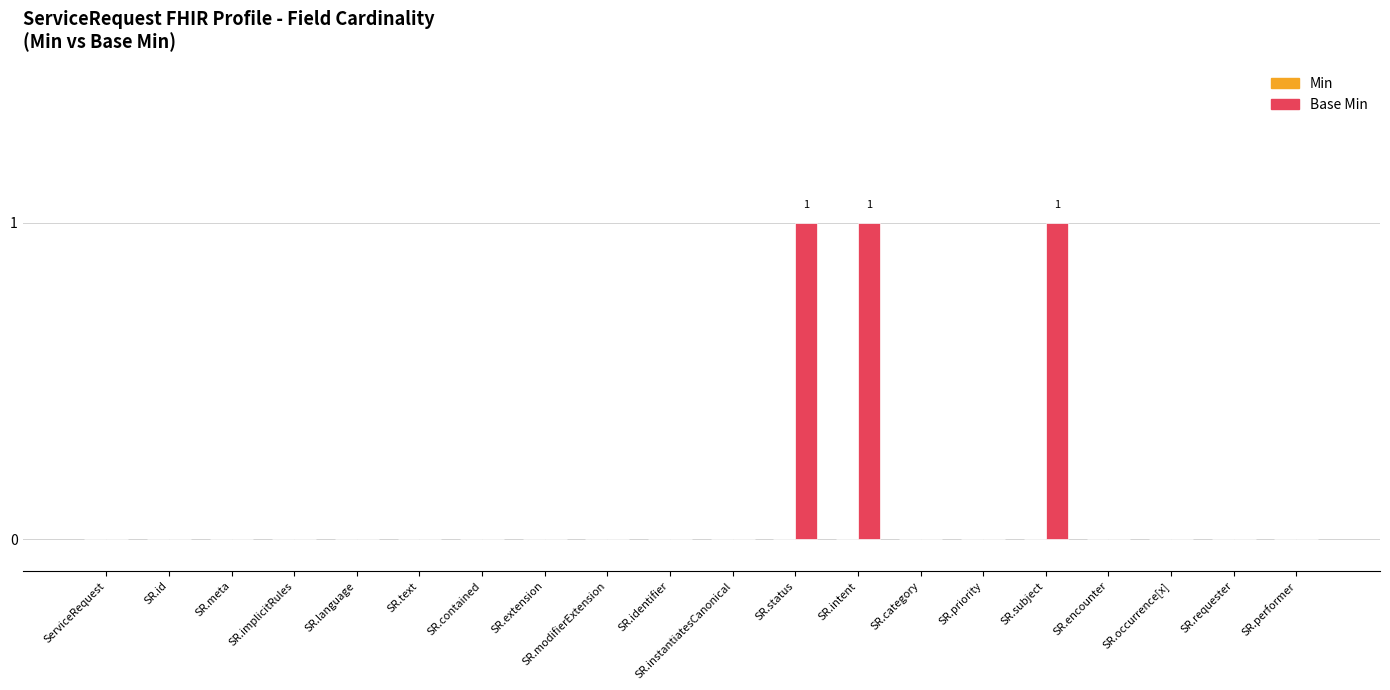

The value at SR.instantiatesCanonical is 1. True or false?

False